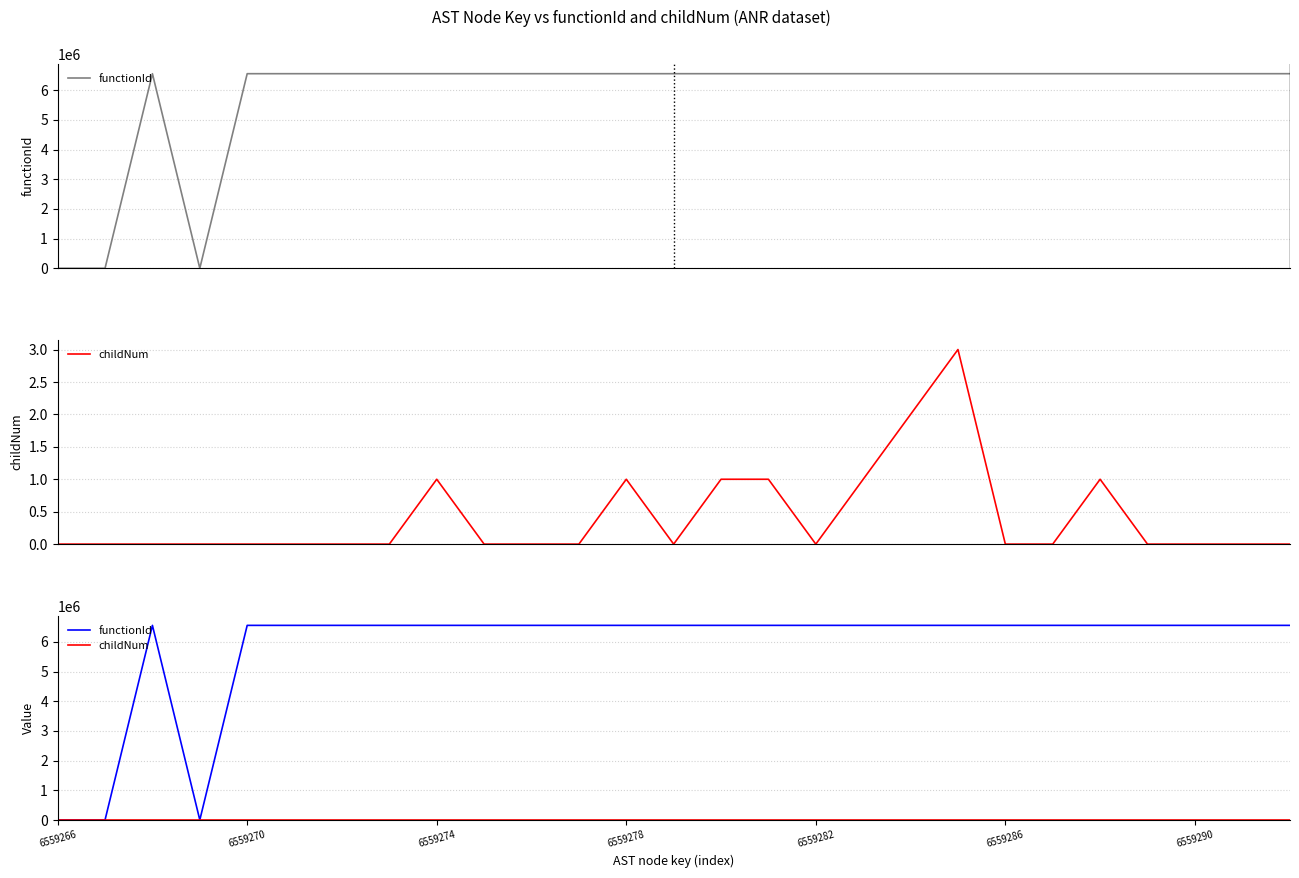

The childNum series shows 2 at 26. True or false?

False